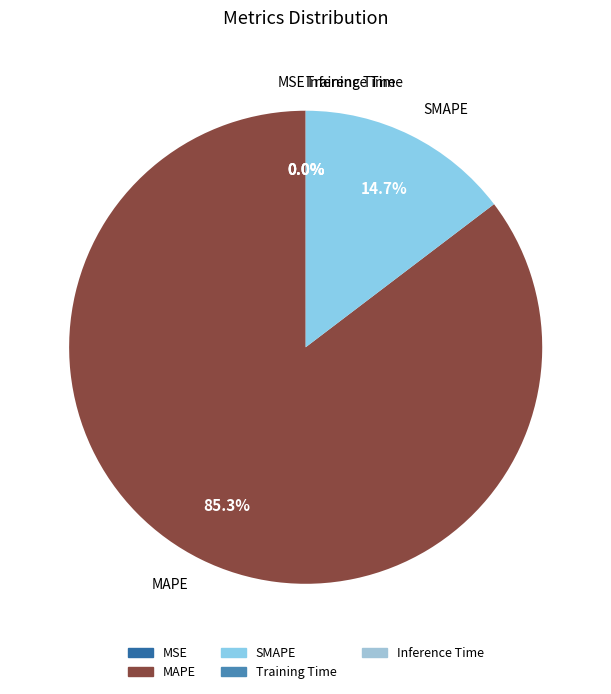

How much of the chart is everything except MAPE?

14.7%